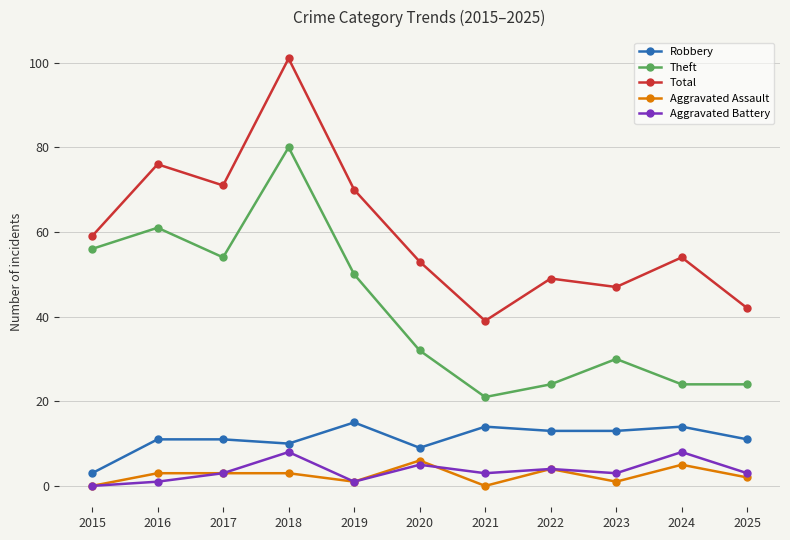

How many values in the Total series are below 54?

5